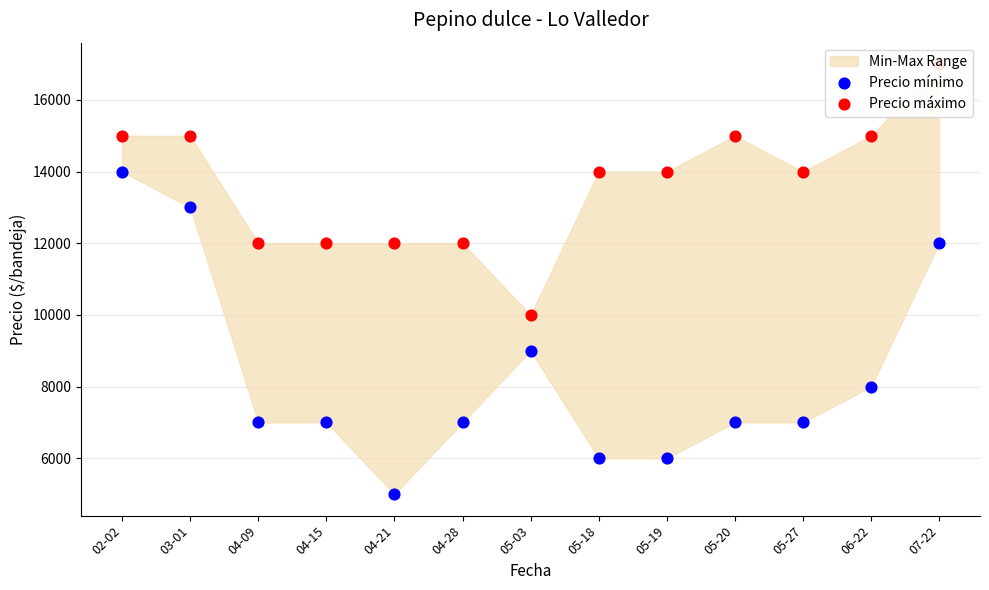

Which series reaches the maximum Y coordinate?

Precio máximo